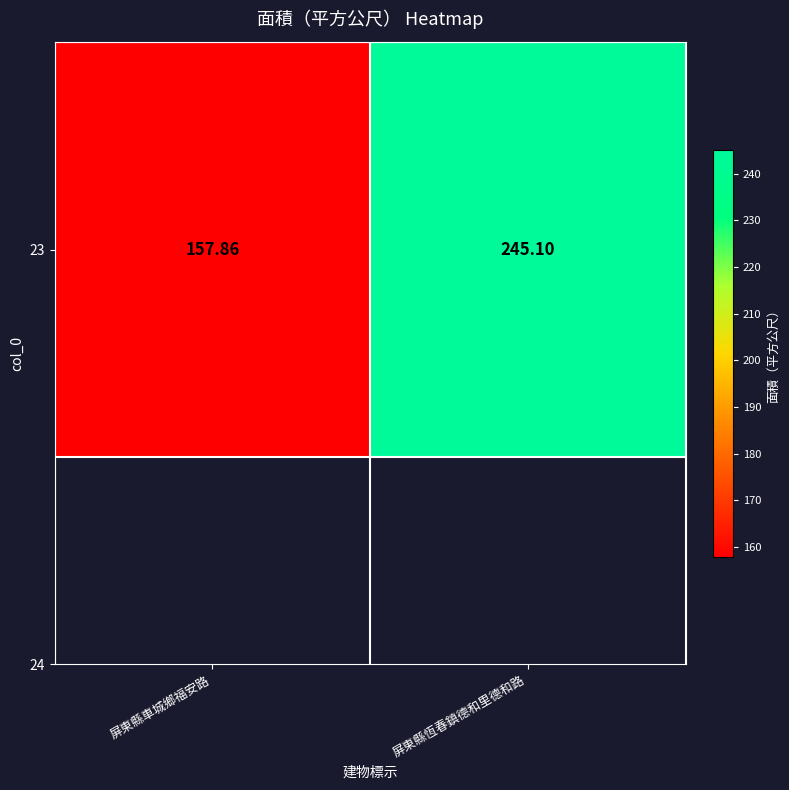

Which label corresponds to the largest value in the chart?

屏東縣恆春鎮德和里德和路